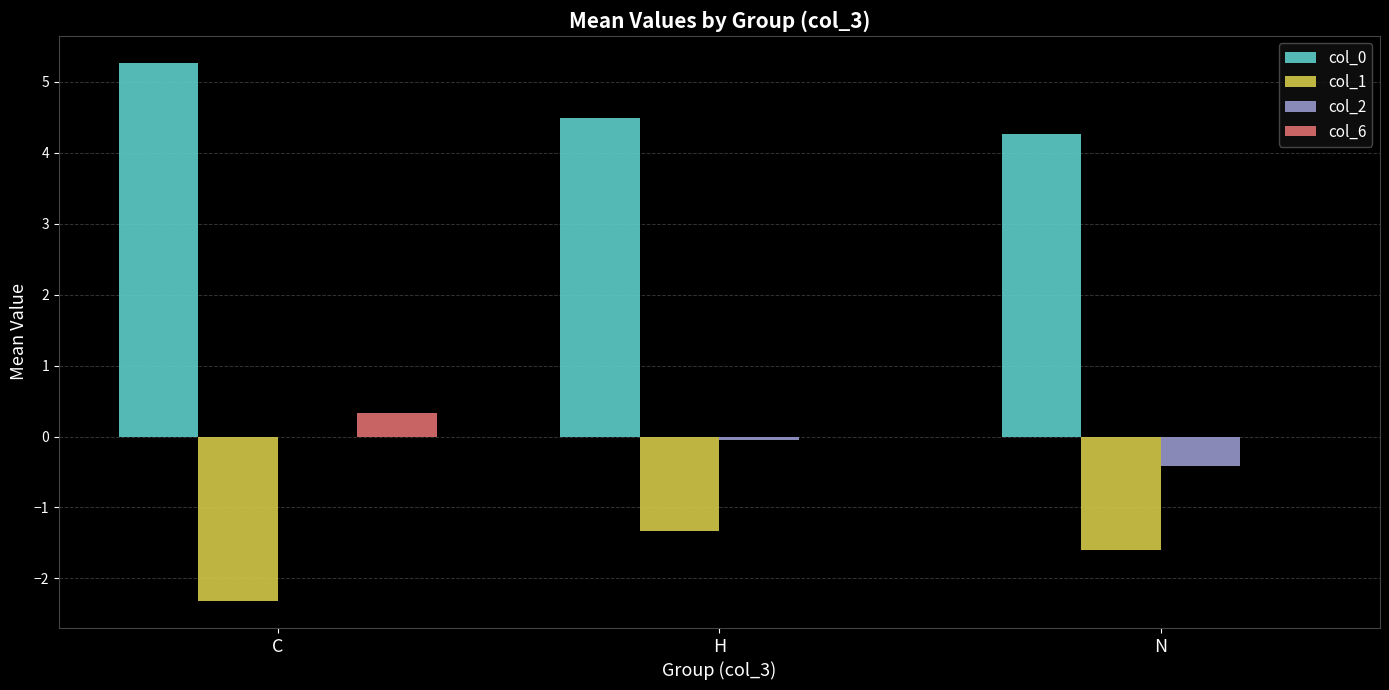

What is the spread (max minus min) of values at N?

5.9